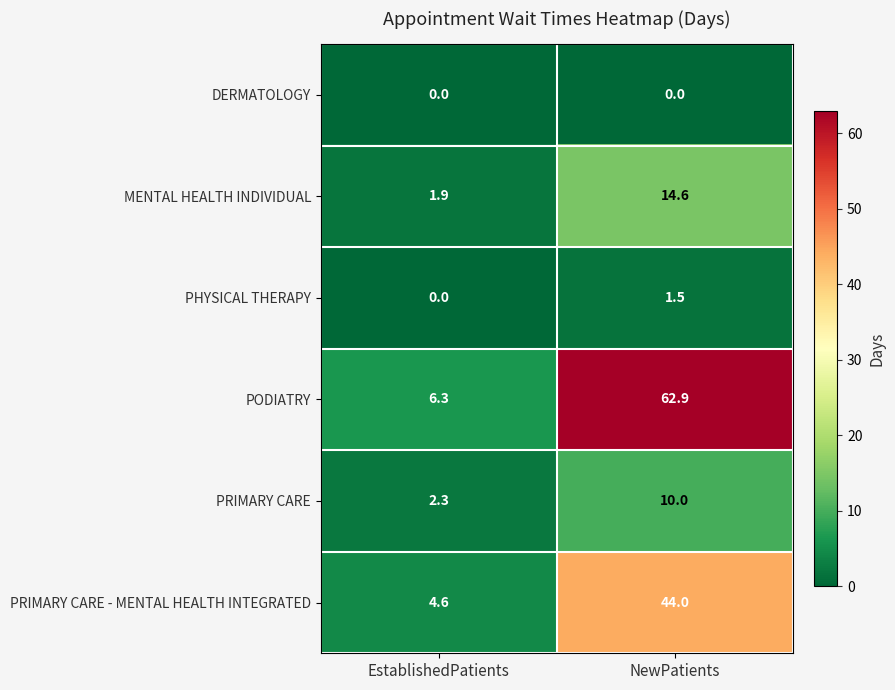

What is the difference between the maximum and minimum values in the PODIATRY series?

56.6